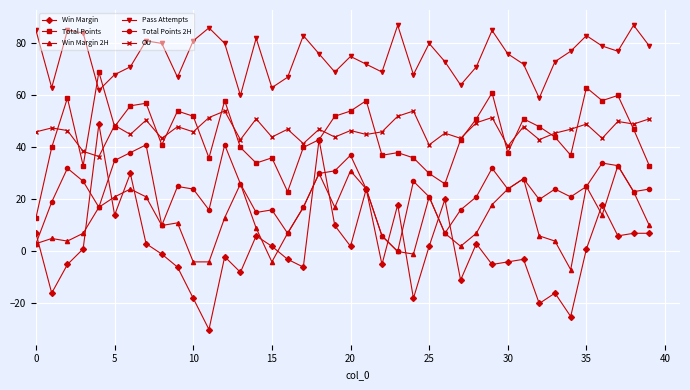

At how many categories does at least one series exceed 44?

40